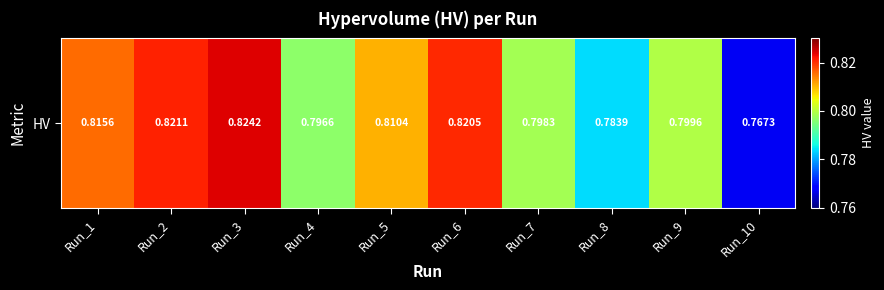

Which category has the lowest value across all series?

Run_10